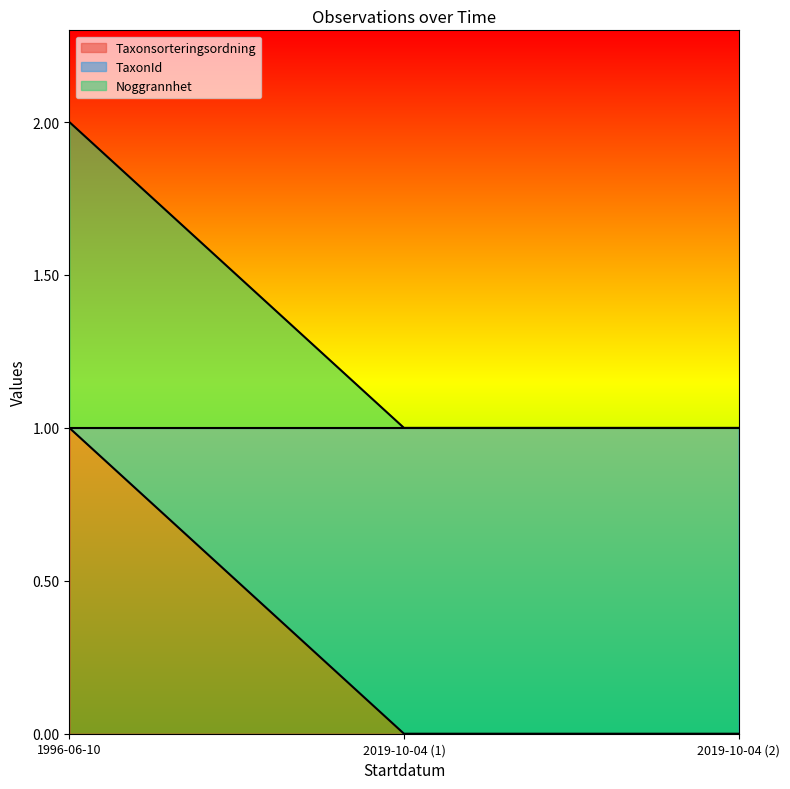

At which category is the sum across all series the highest?

1996-06-10